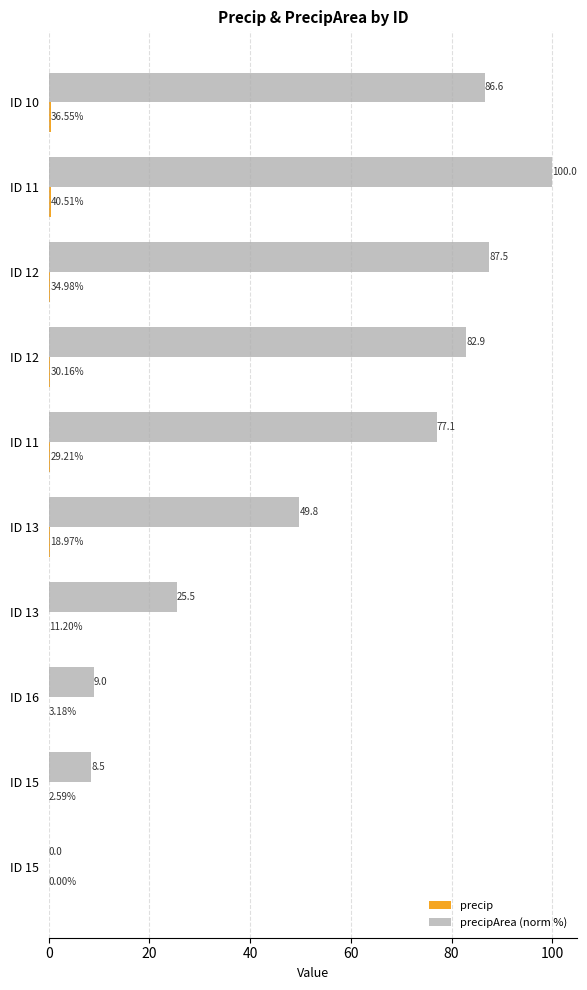

What is the sum of all precipArea (norm %) values?

526.9